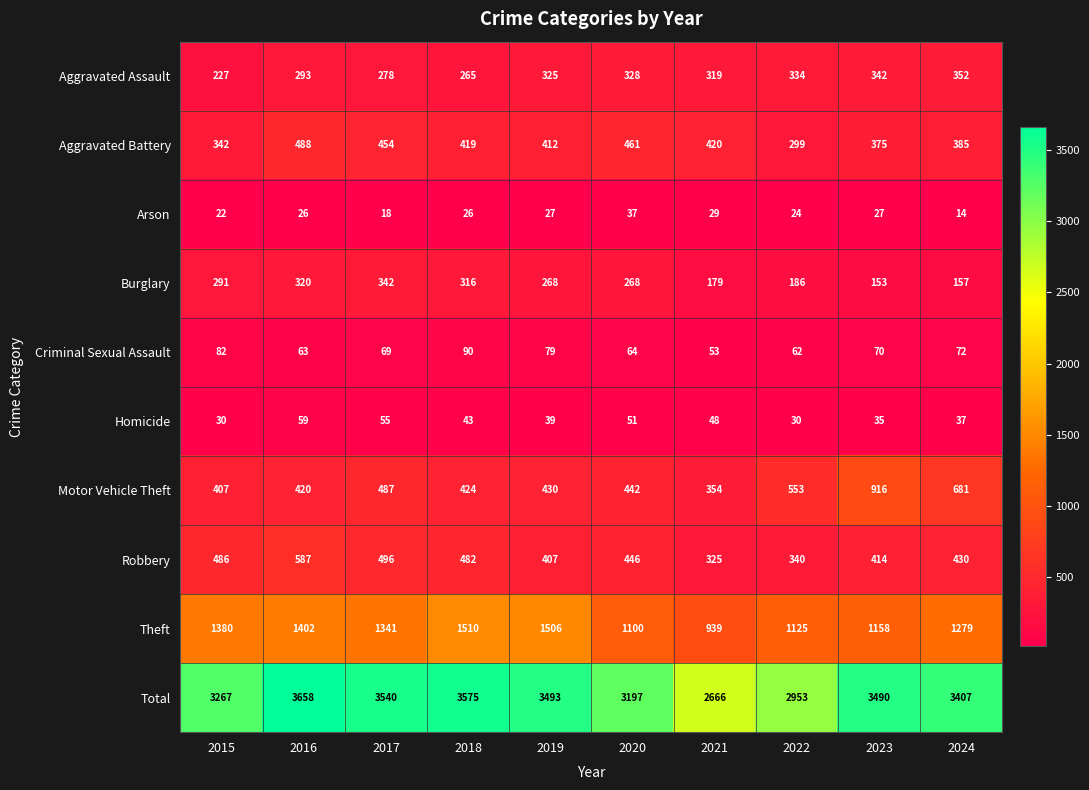

At which label does Arson reach its peak?

2020